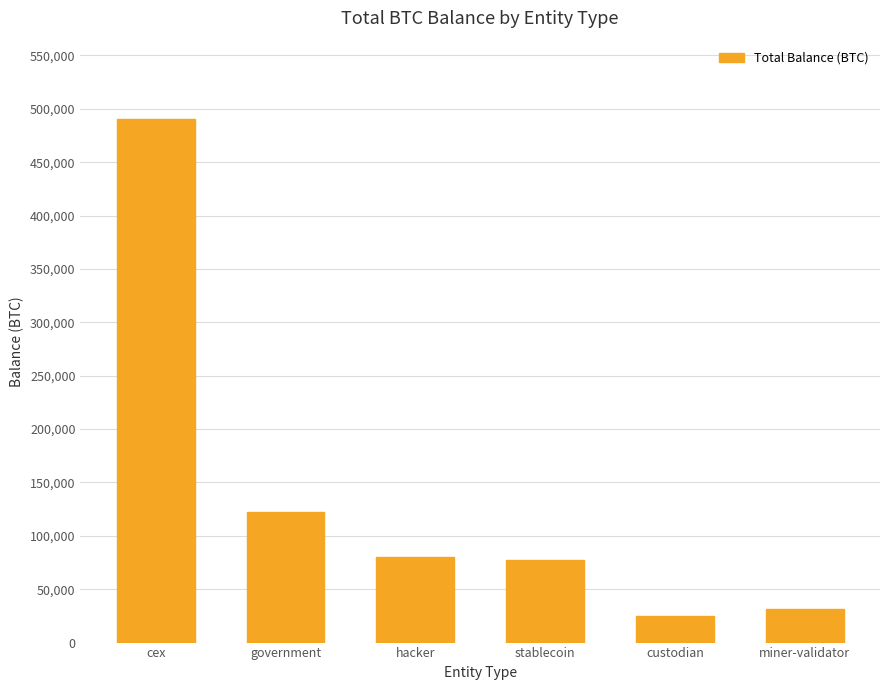

Reading left to right, extract all data points from this chart.

490265.3	122143.0	79957.3	77446.6	24959.9	31643.4